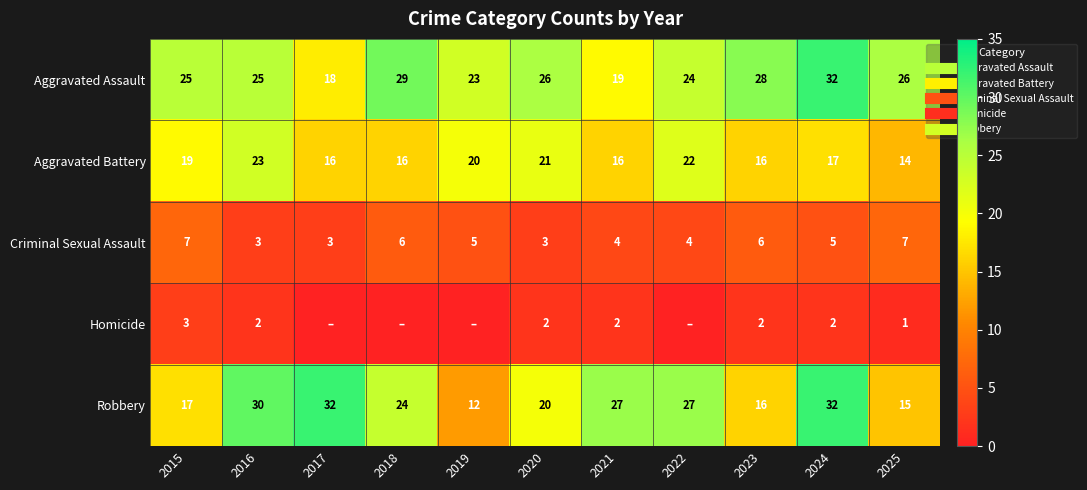

Which series has the widest spread of values?

Robbery